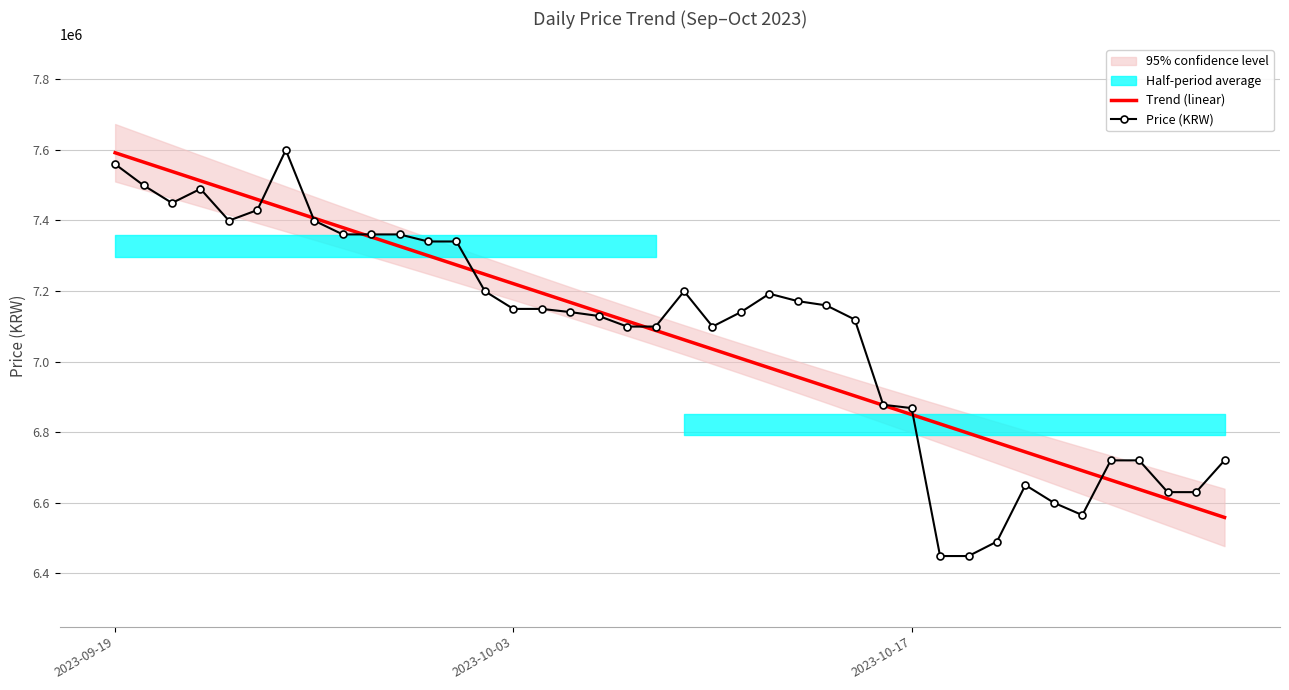

How many times do Price (KRW) and Trend (linear) cross each other?

7